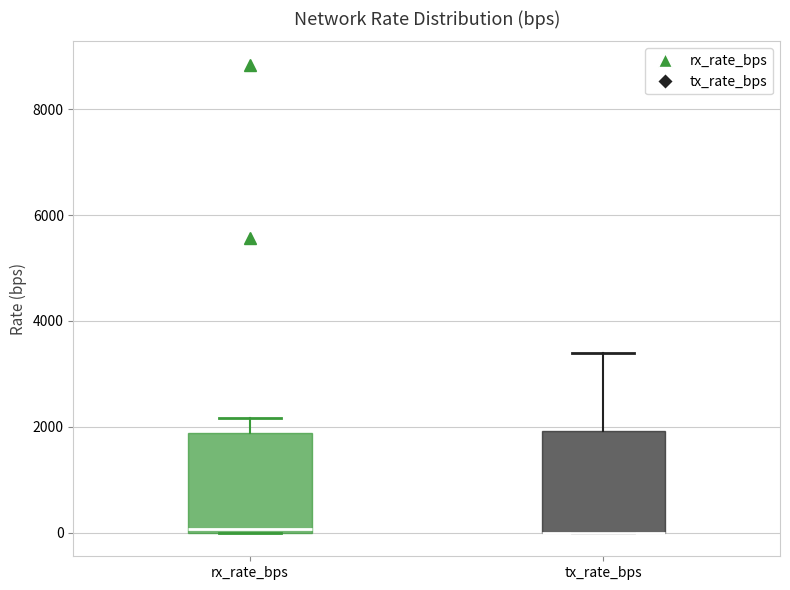

Reading left to right, read every box against the y-axis: the position of its median line, the range the box covers, and the ends of its whiskers. The values are not printed on the chart, so give them approximately, as read against the axis.

rx_rate_bps: median 0 (just above the box's lower edge), box 0 to 1800, whiskers 0 to 2200
tx_rate_bps: median 0 (drawn on the box's lower edge), box 0 to 2000, whiskers 0 to 3400